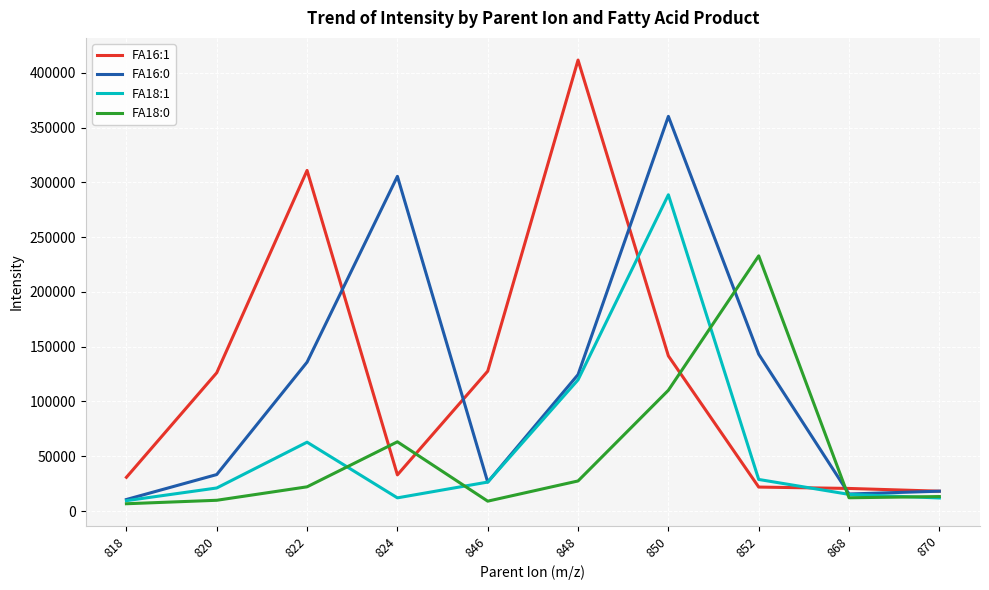

How many lines are shown in the chart?

4